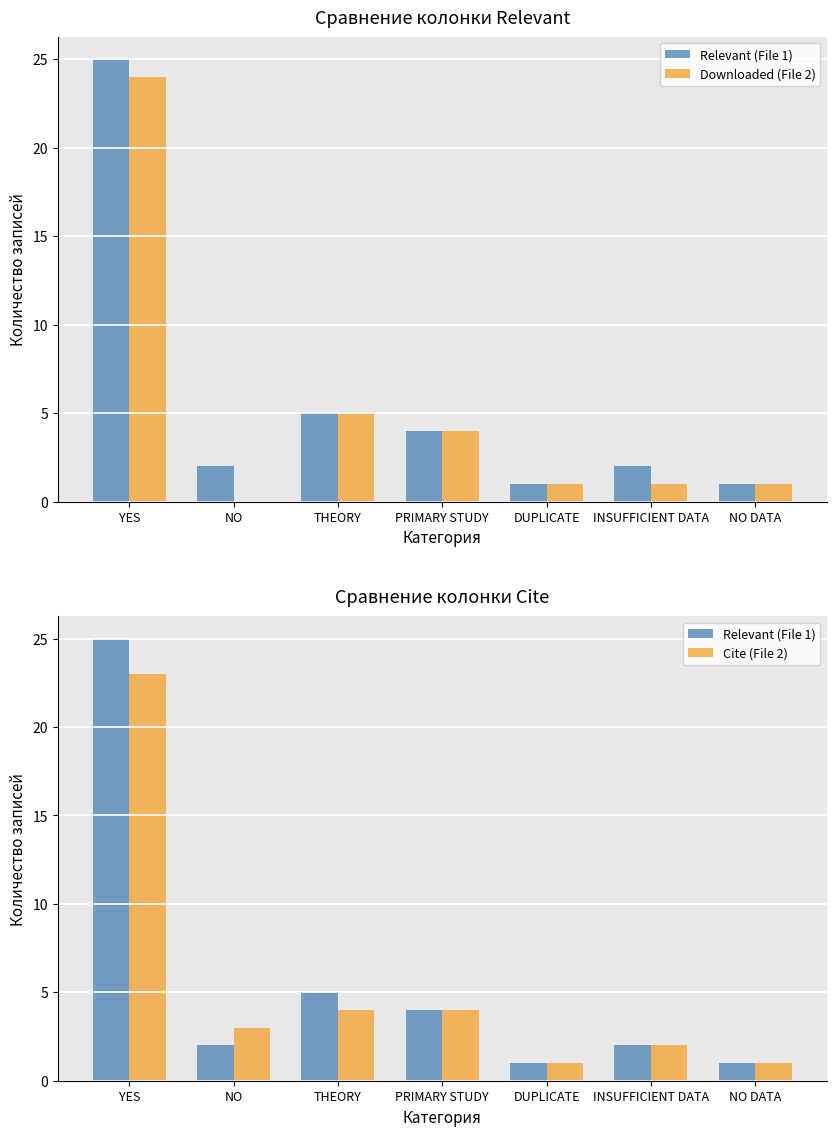

True or false: Relevant (File 1) has a value of 5 at THEORY.

True